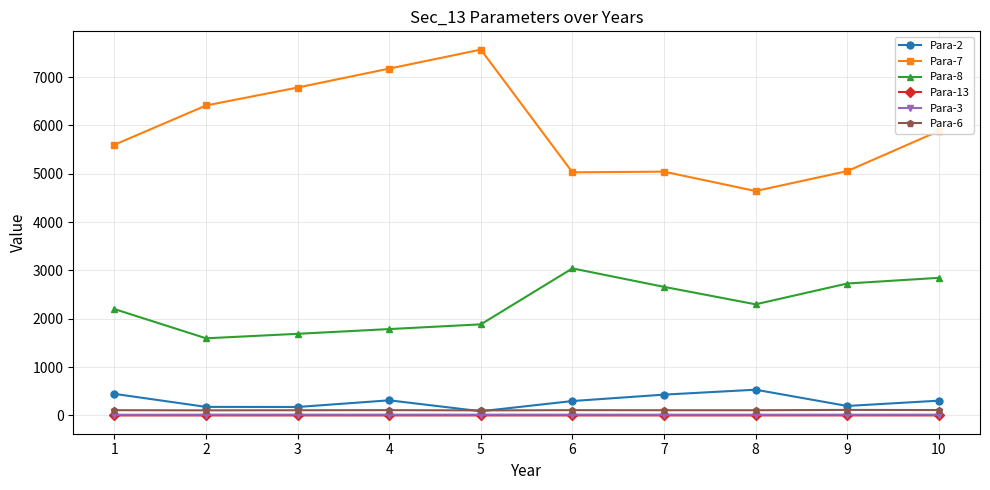

At how many categories does at least one series exceed 1813?

10